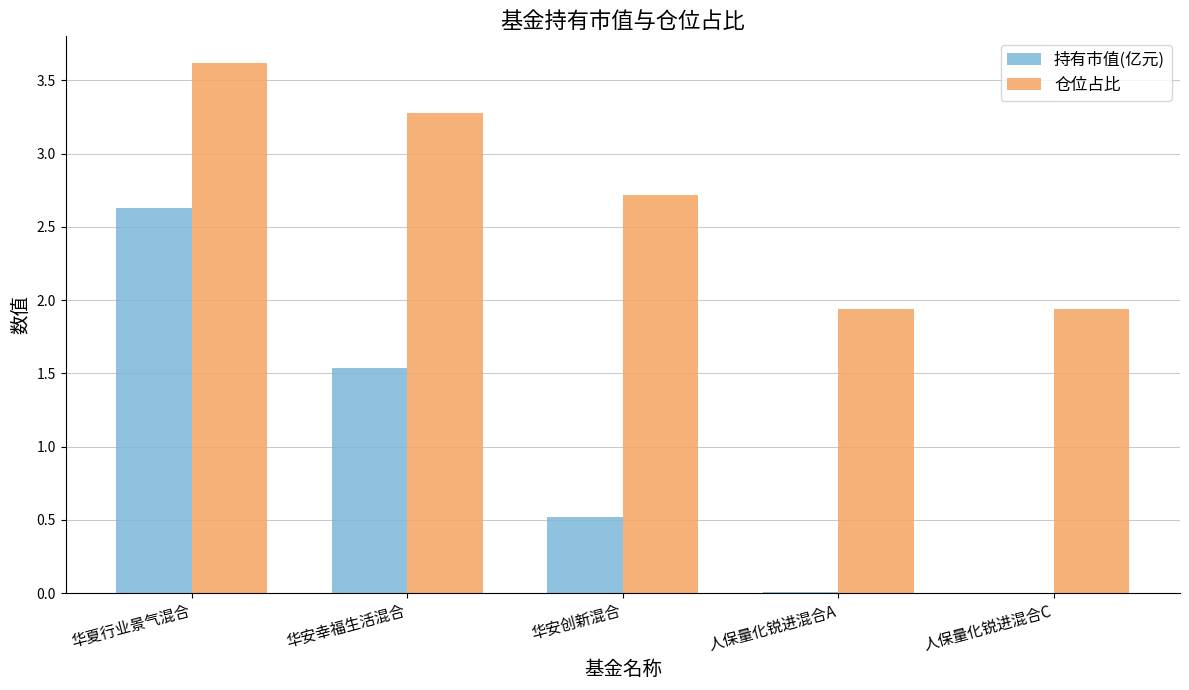

Which label corresponds to the largest value in the chart?

华夏行业景气混合